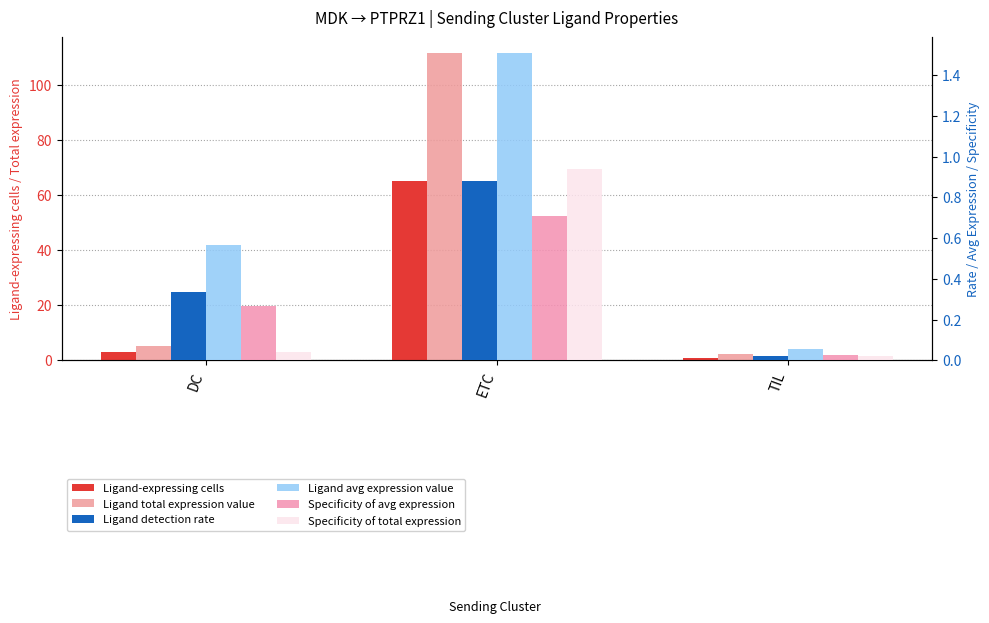

The value of Ligand-expressing cells at TIL is 1.0. True or false?

True